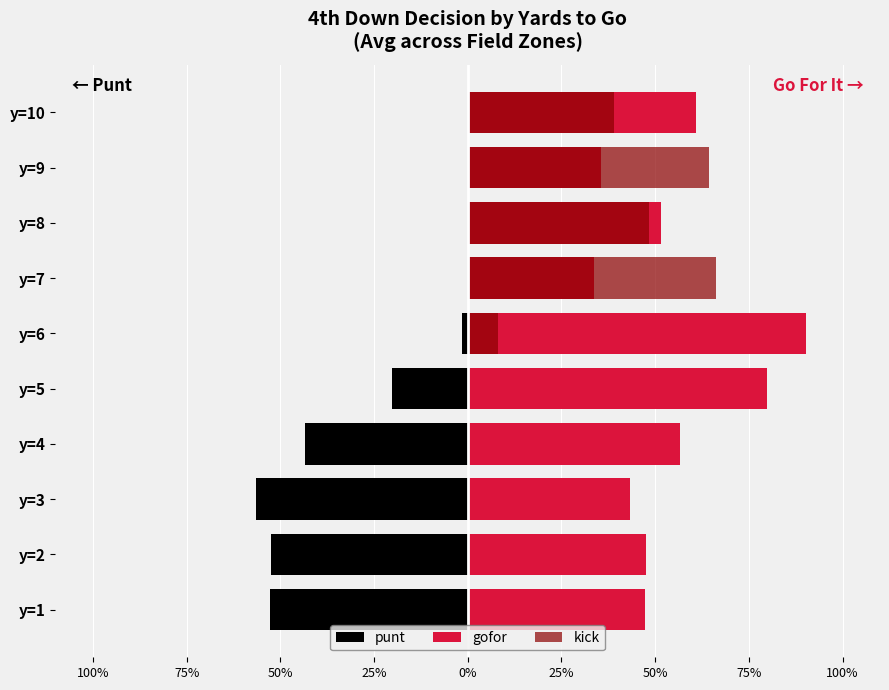

Read the gofor value at y=3.

0.4